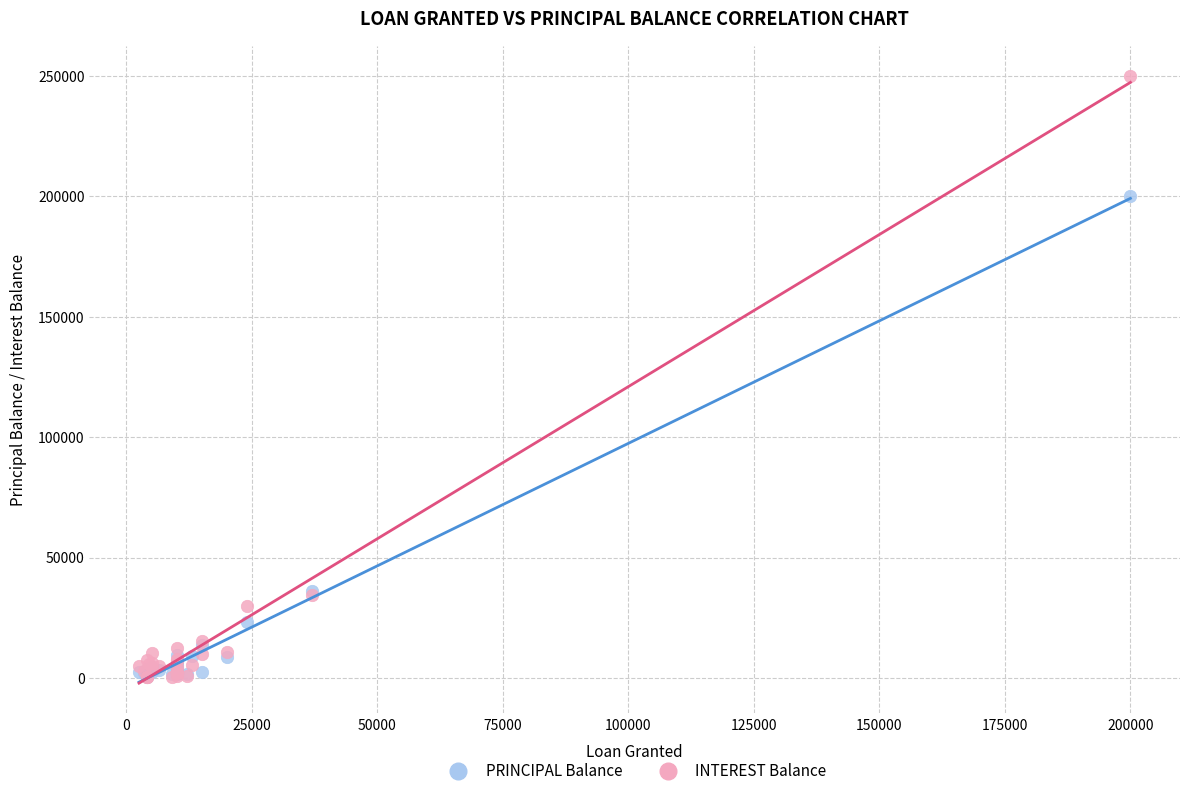

Across all series, what Y value is closest to 125153?

200000